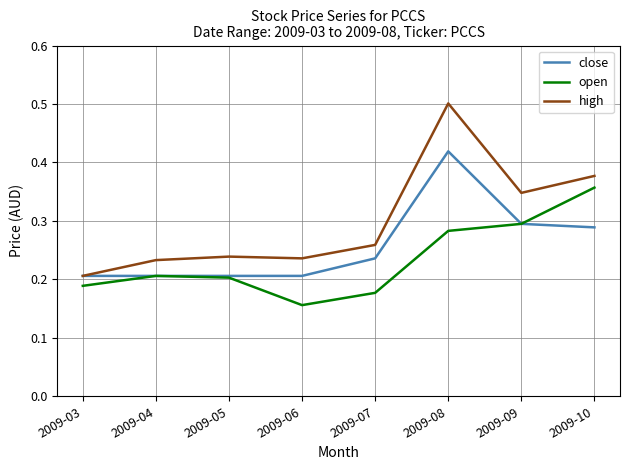

Count the high values in the range 0 to 1.

8